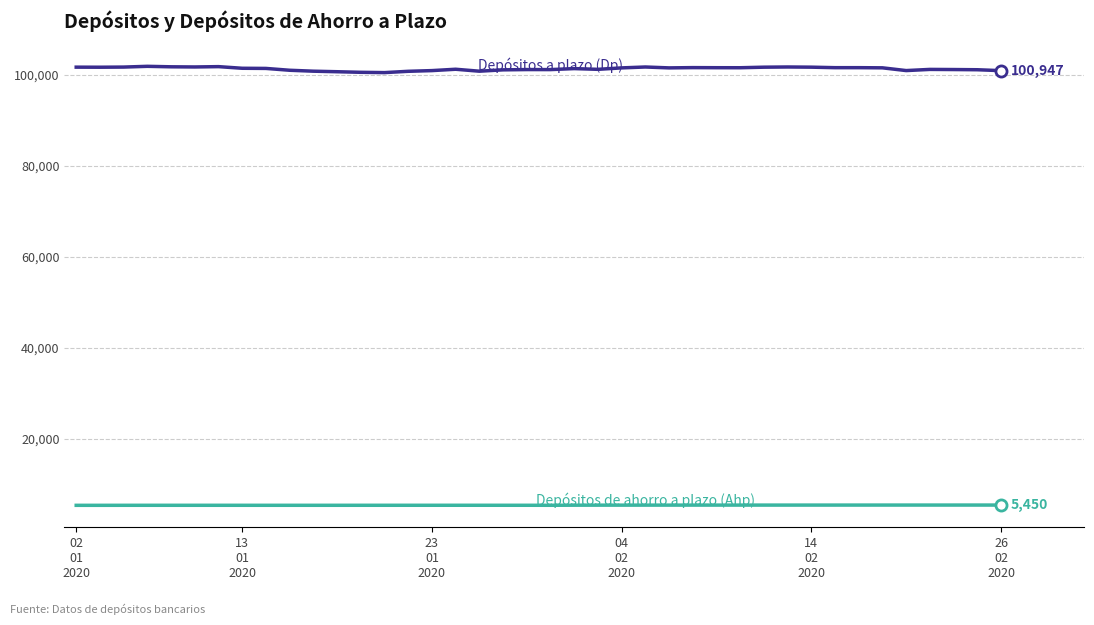

What is the smallest value displayed?

5391